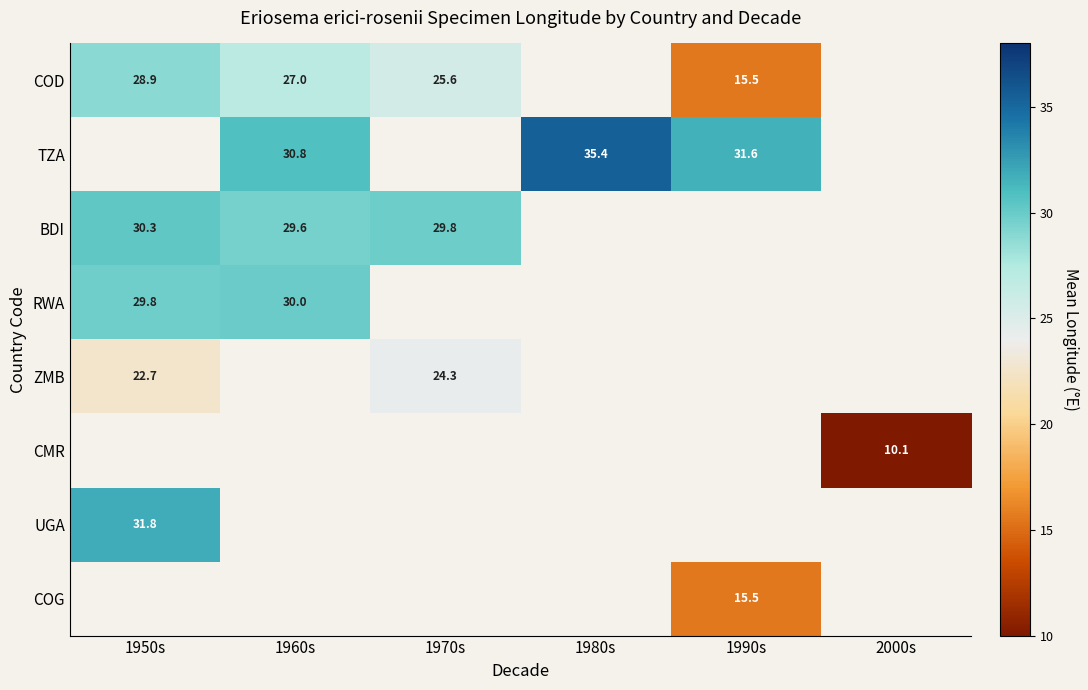

Which series changed the most between 1960s and 1980s?

TZA